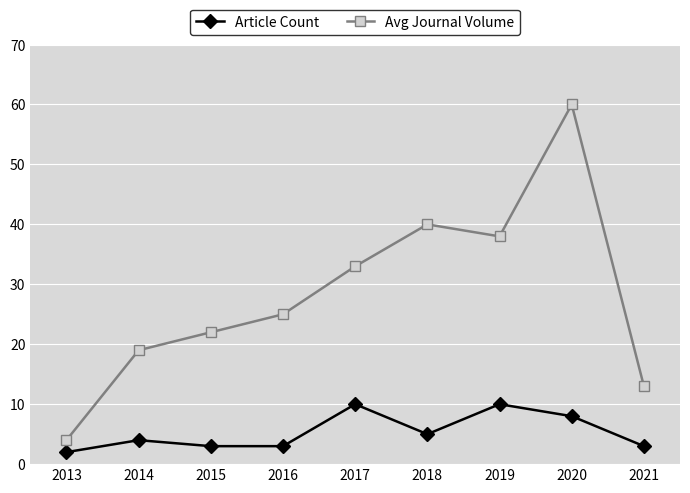

The value of Avg Journal Volume at 2018 is 59. True or false?

False